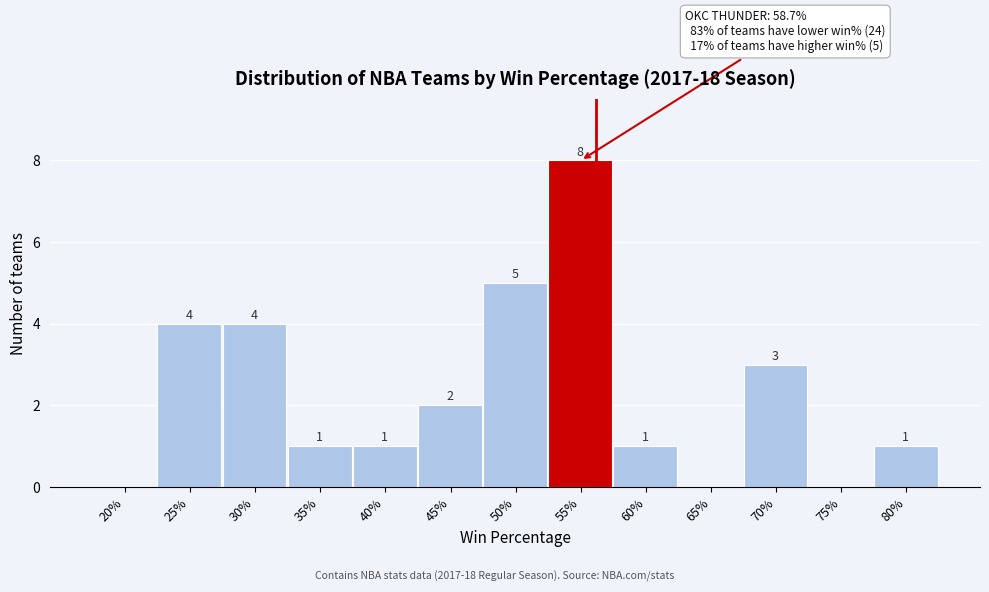

Reading left to right, what are all the values shown in this chart?

20%=0	25%=4	30%=4	35%=1	40%=1	45%=2	50%=5	55%=8	60%=1	65%=0	70%=3	75%=0	80%=1